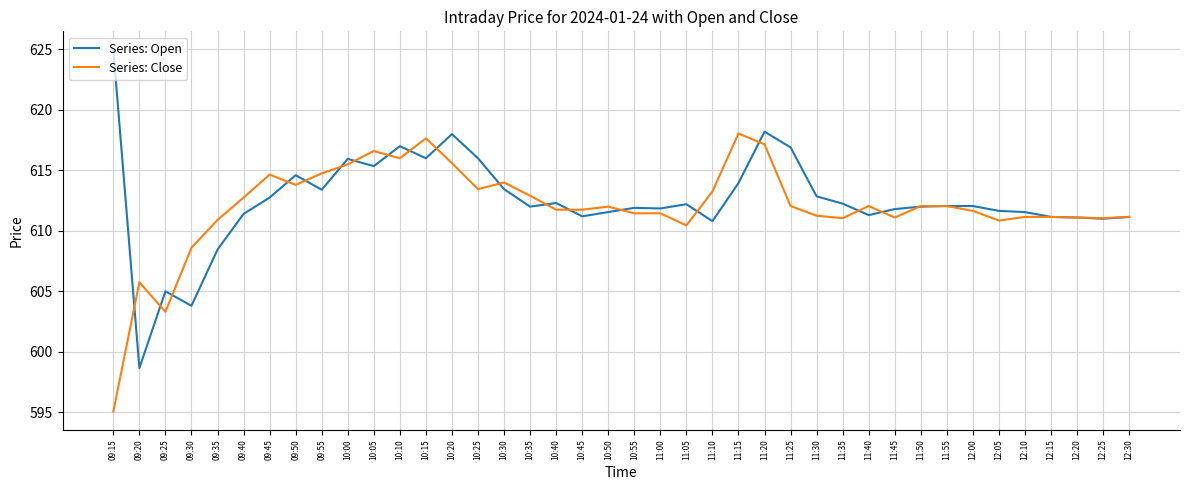

What position from the left is 12:05?

35